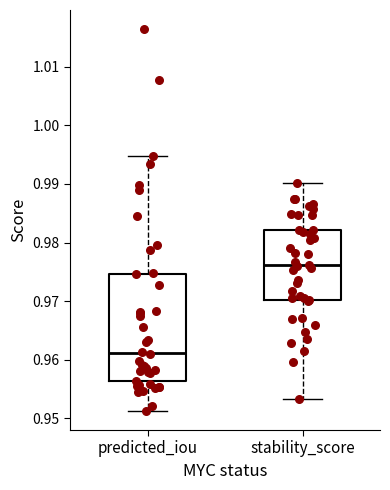

Reading left to right, read every box against the y-axis: the position of its median line, the range the box covers, and the ends of its whiskers. The values are not printed on the chart, so give them approximately, as read against the axis.

predicted_iou: median 0.961, box 0.956 to 0.975, whiskers 0.951 to 0.995
stability_score: median 0.976, box 0.970 to 0.982, whiskers 0.953 to 0.990